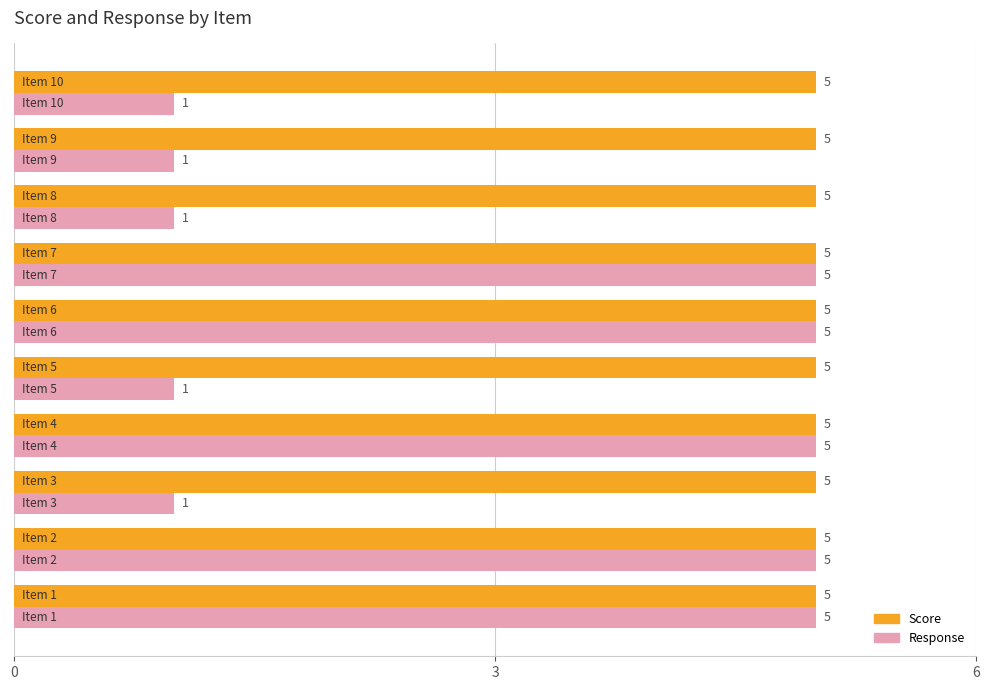

What is the maximum value shown in the chart?

5